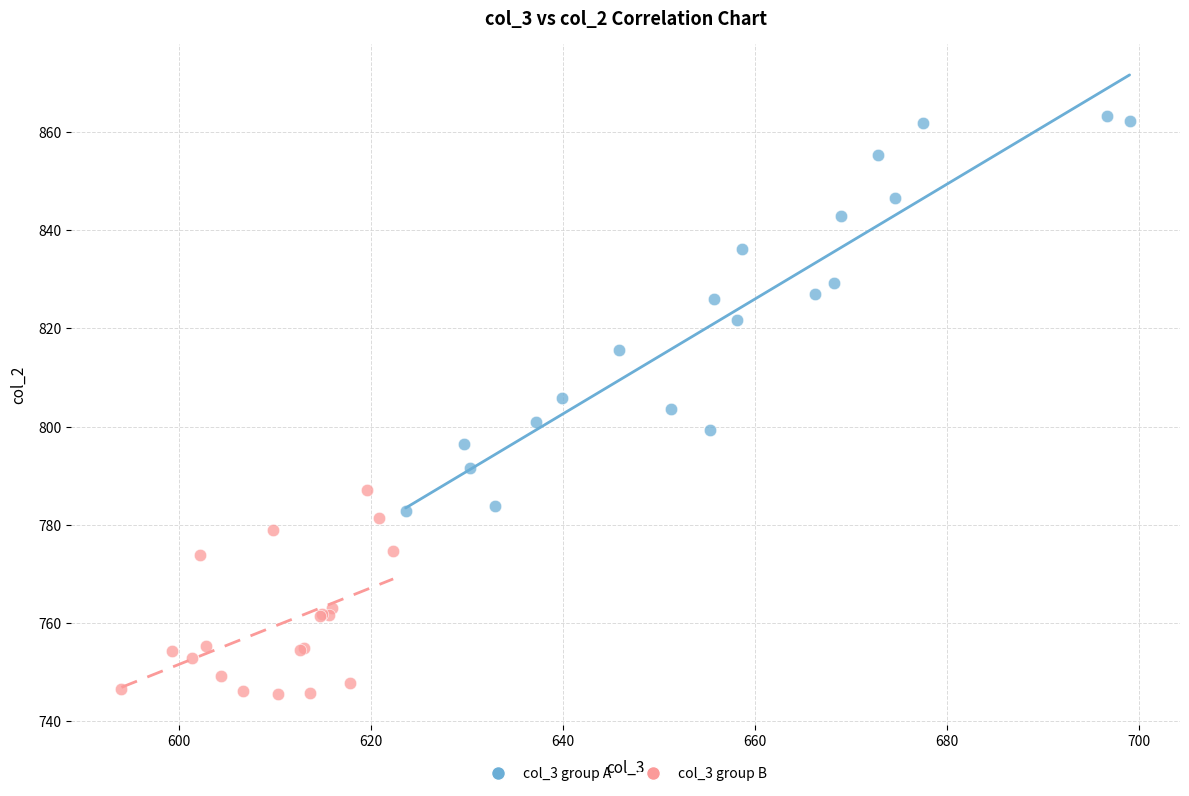

Which series reaches the maximum Y coordinate?

col_3 group A